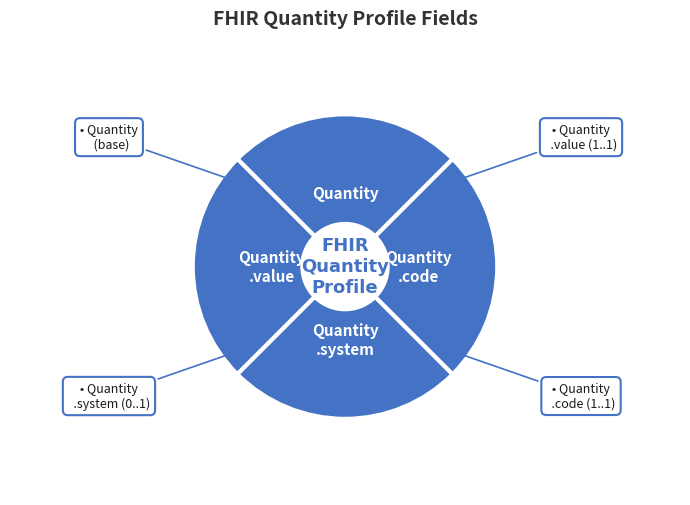

True or false: Quantity accounts for 34% of the total.

False